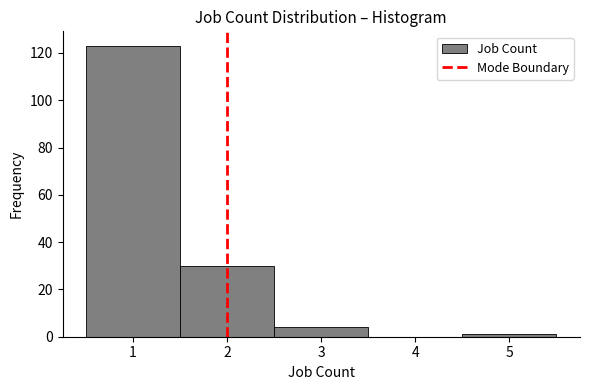

Over which range of the x-axis is the bar tallest?

0.5 to 1.5